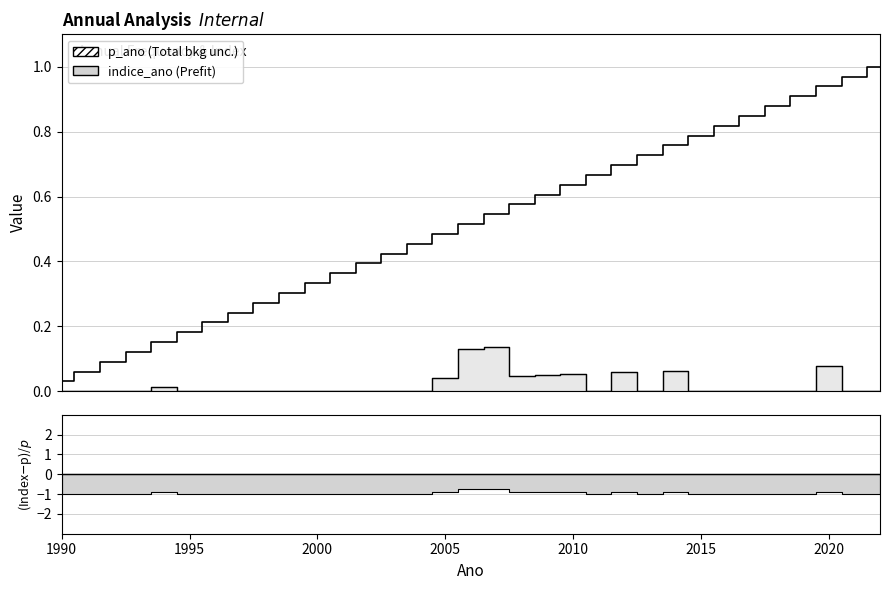

True or false: p_ano and indice_ano intersect in this chart.

False